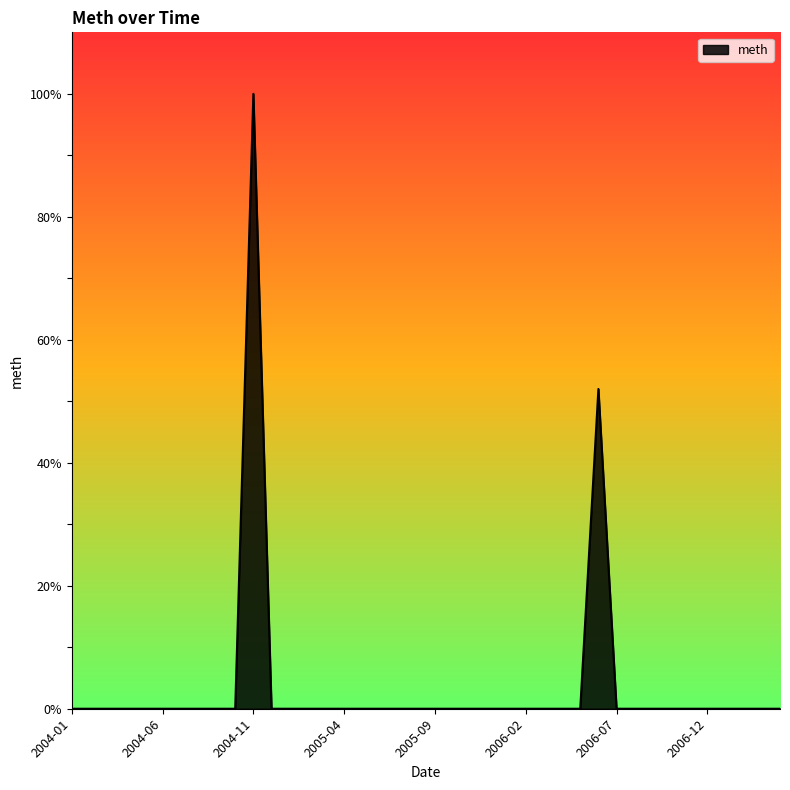

What is the maximum value shown in the chart?

100